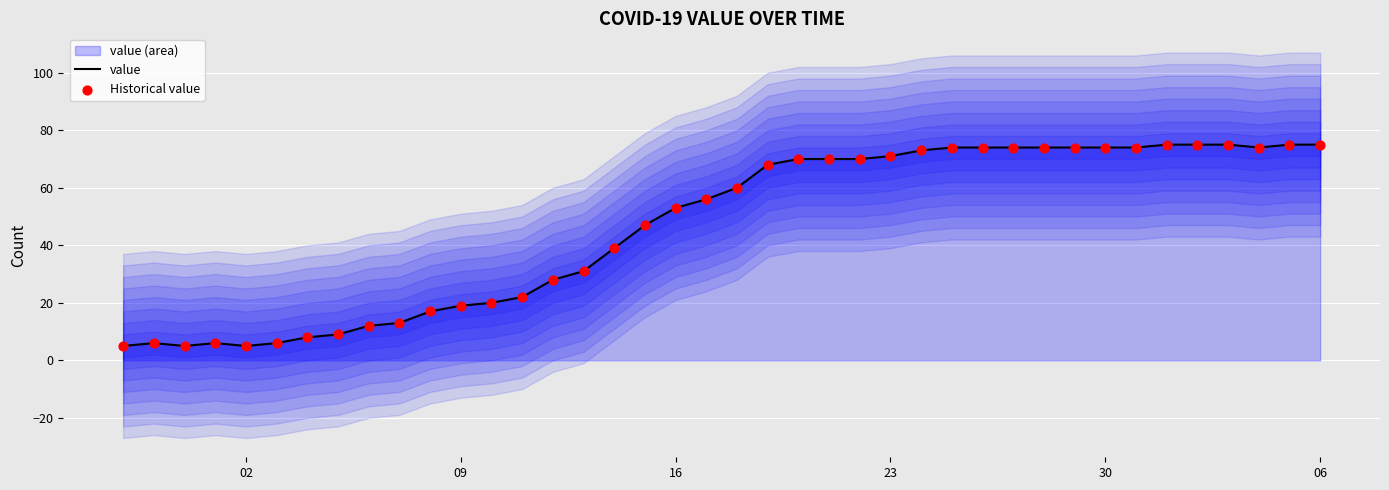

What is the lowest value of the value series?

5